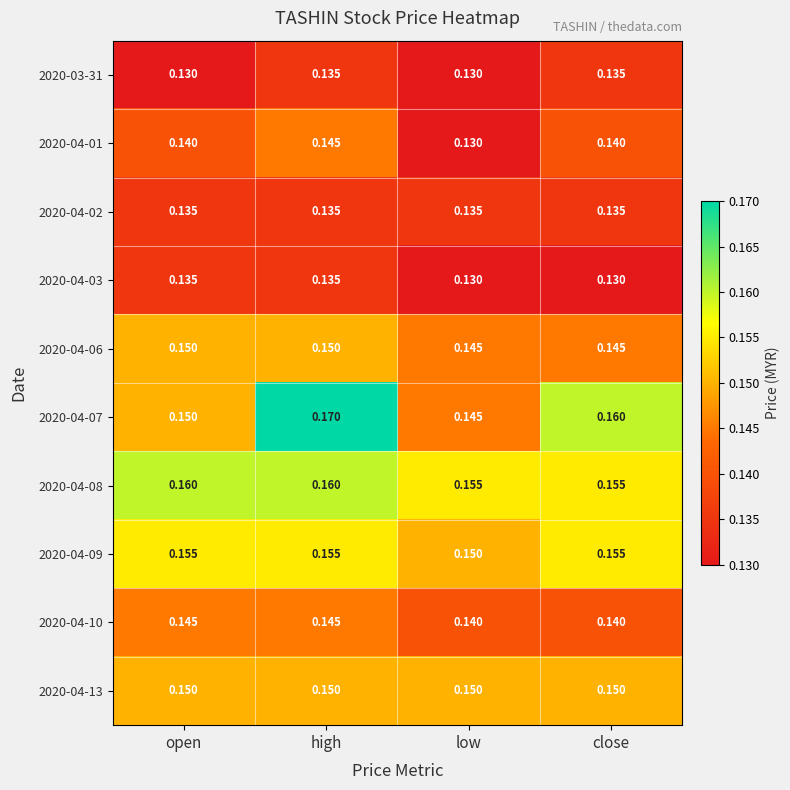

Is the value of 2020-04-07 at high greater than the value of 2020-03-31 at open?

Yes